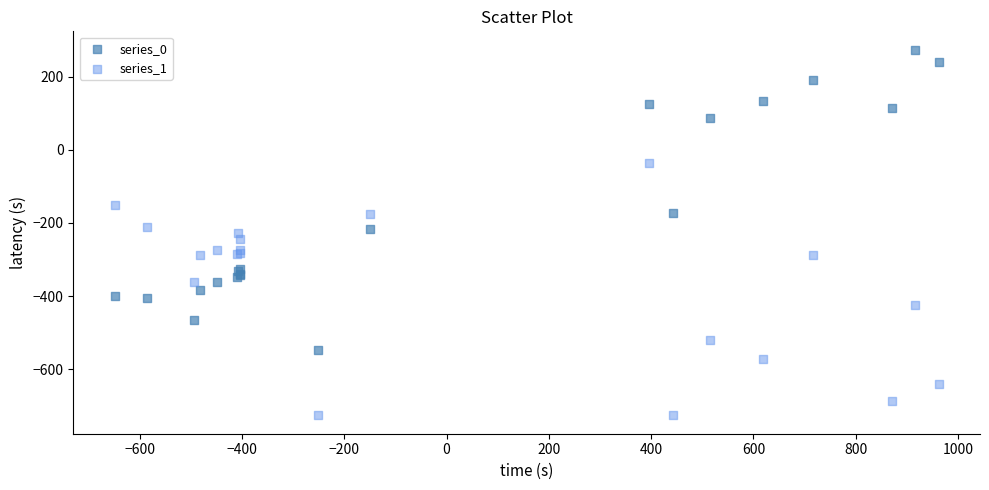

What is the X range (max minus min) for the scatter plot?

1611.9